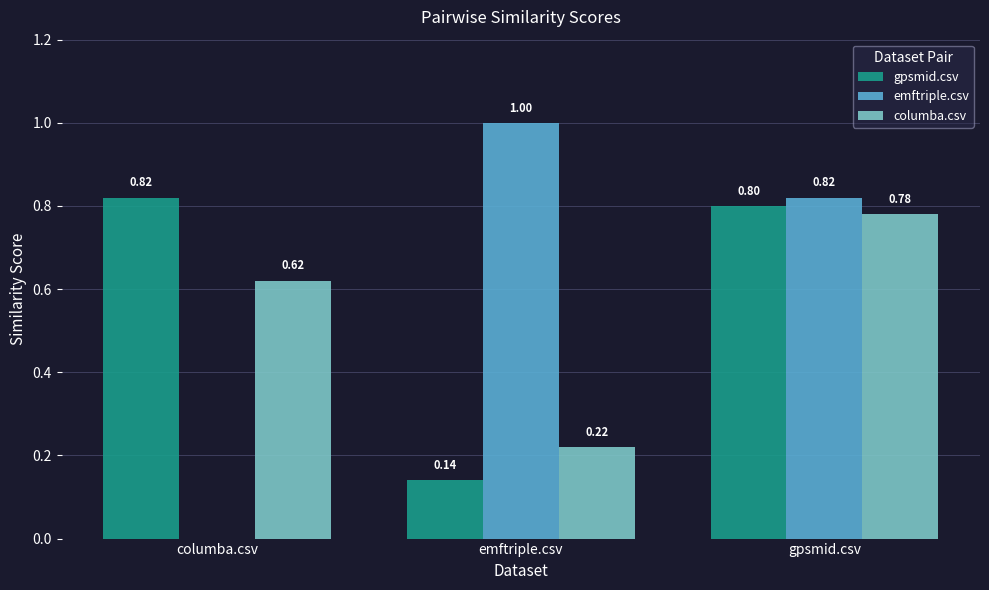

Is the value of columba.csv at gpsmid.csv greater than the value of gpsmid.csv at columba.csv?

No